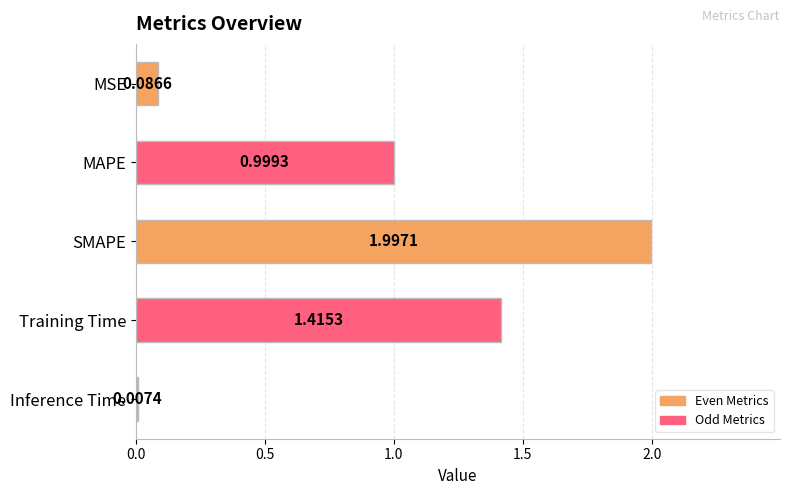

Are the bars grouped side by side (vs. stacked)?

No